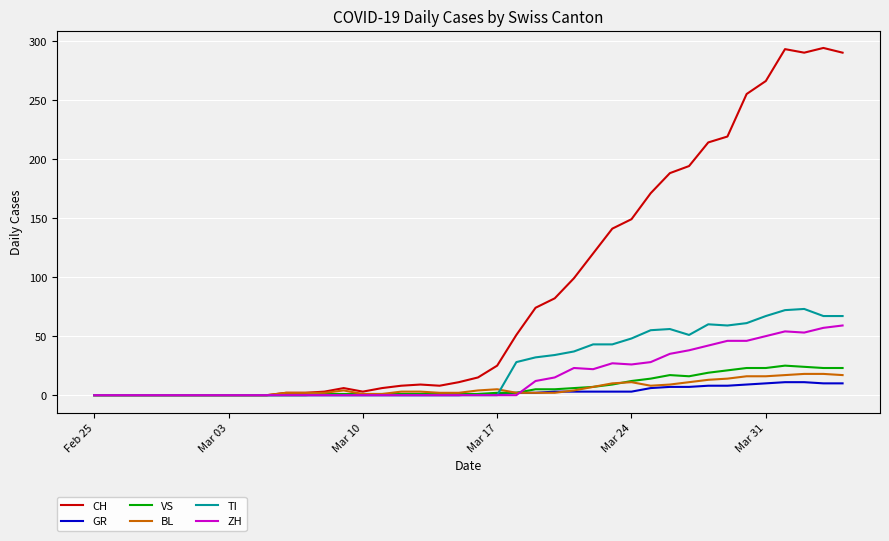

Which series has the largest total across all categories?

CH